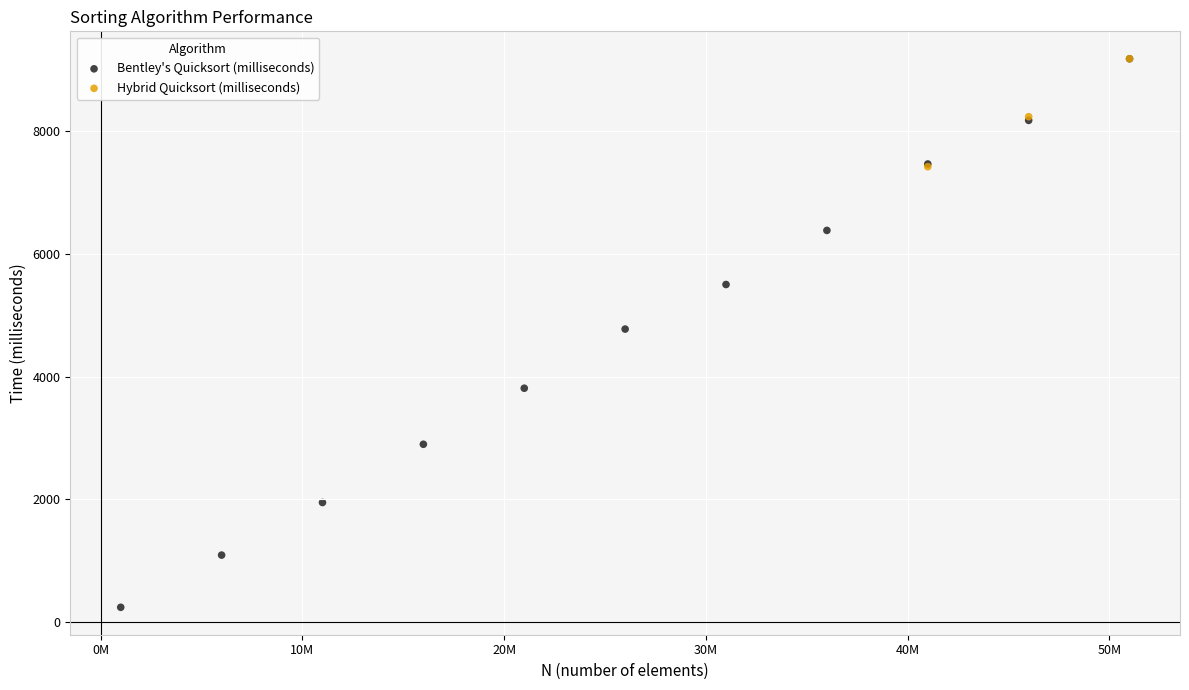

Which series reaches the minimum Y coordinate?

Bentley's Quicksort (milliseconds)